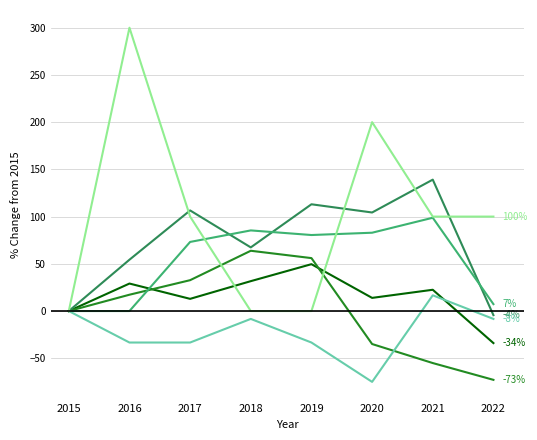

What is the total value across all series at 2016?

367.4